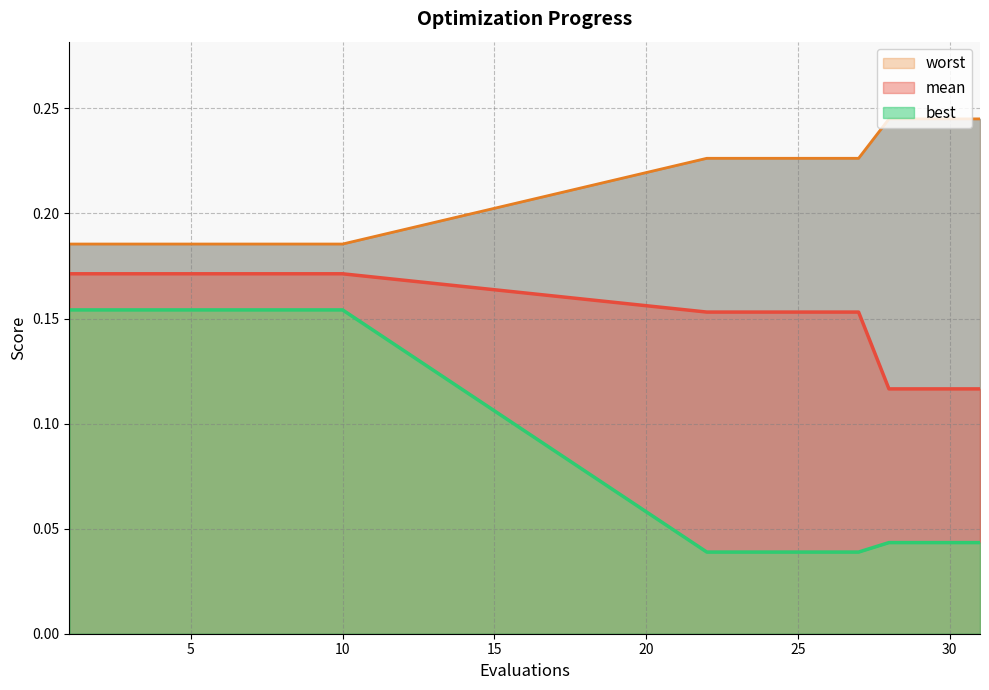

What is the total value across all series at 3?

0.5